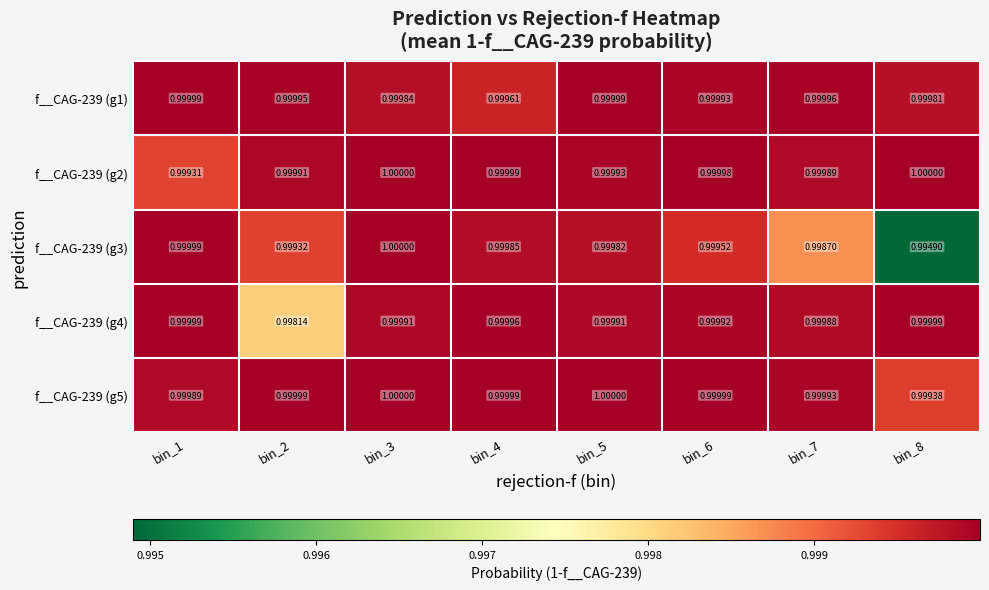

Is the value of f__CAG-239 (g5) at bin_8 greater than the value of f__CAG-239 (g2) at bin_1?

Yes